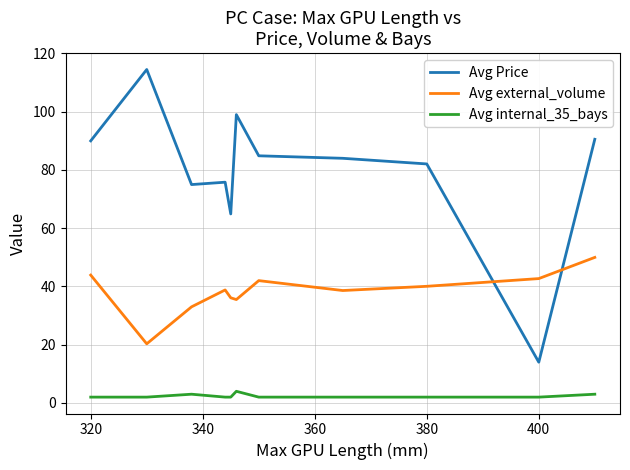

Which series has the largest total across all categories?

Avg Price